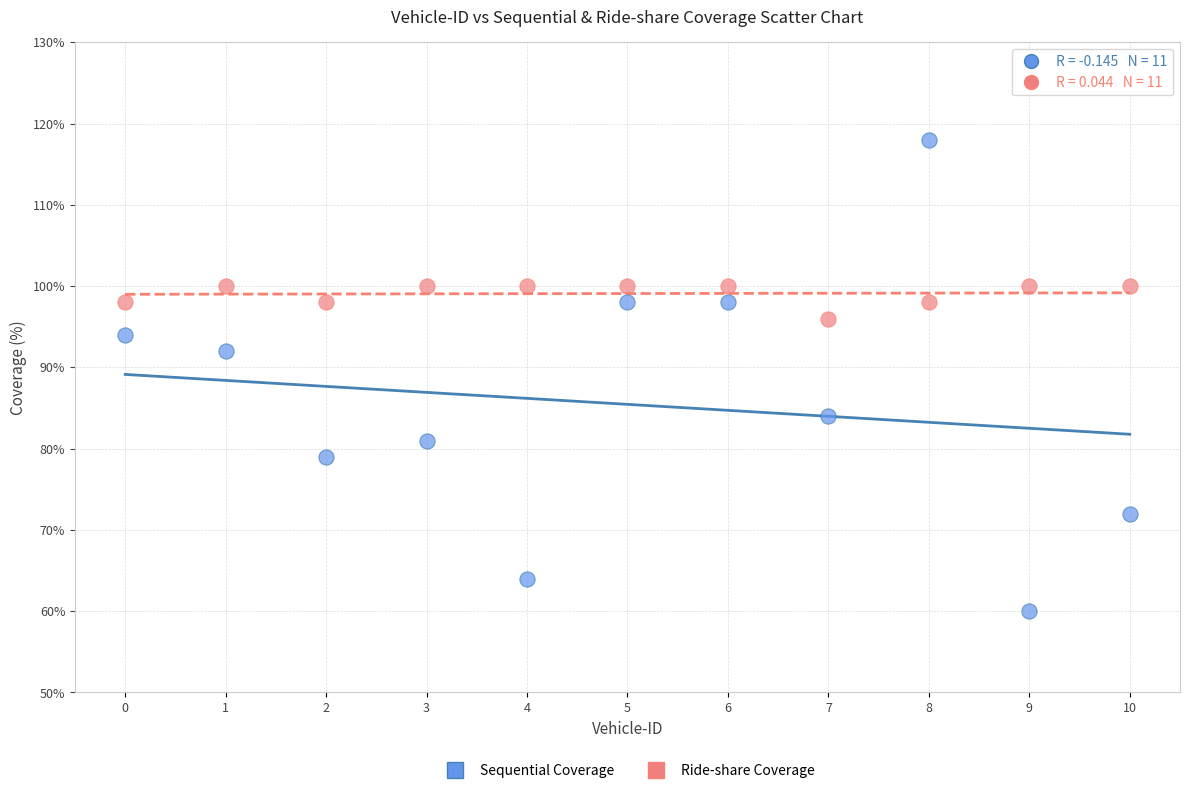

Which series contains the highest Y value?

Sequential Coverage